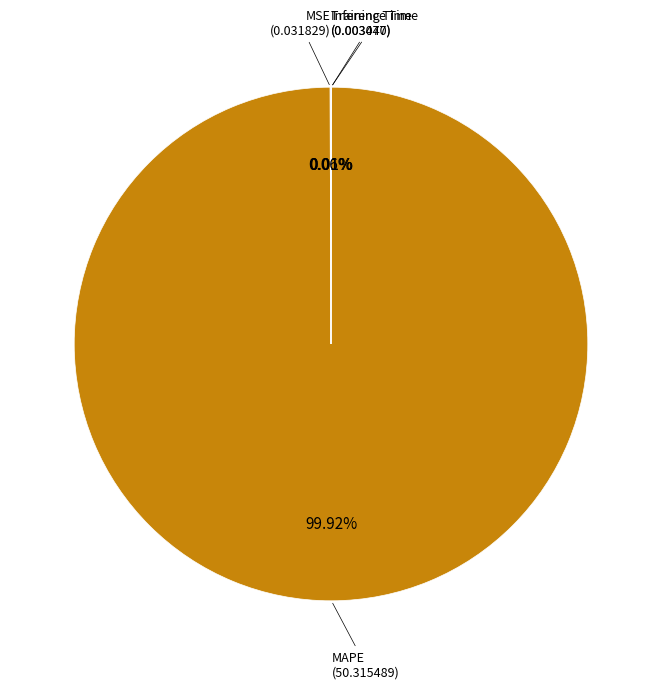

Does any single category account for the majority?

Yes